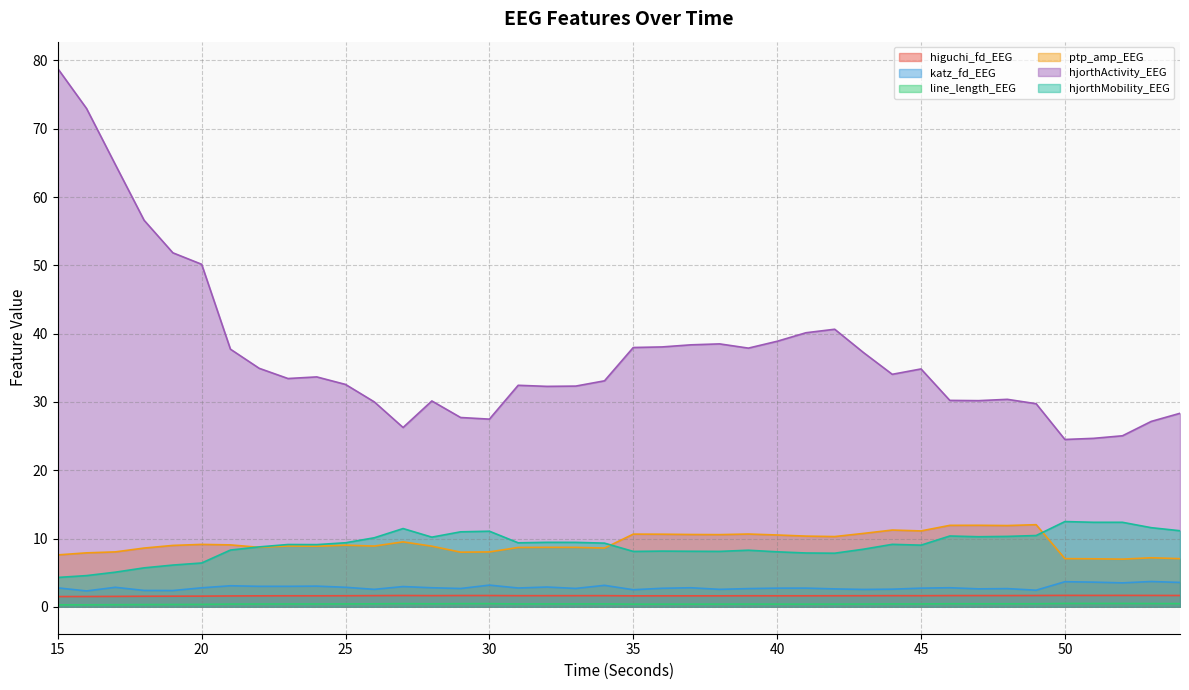

Is it true that hjorthActivity_EEG equals 25.0 at 52?

True